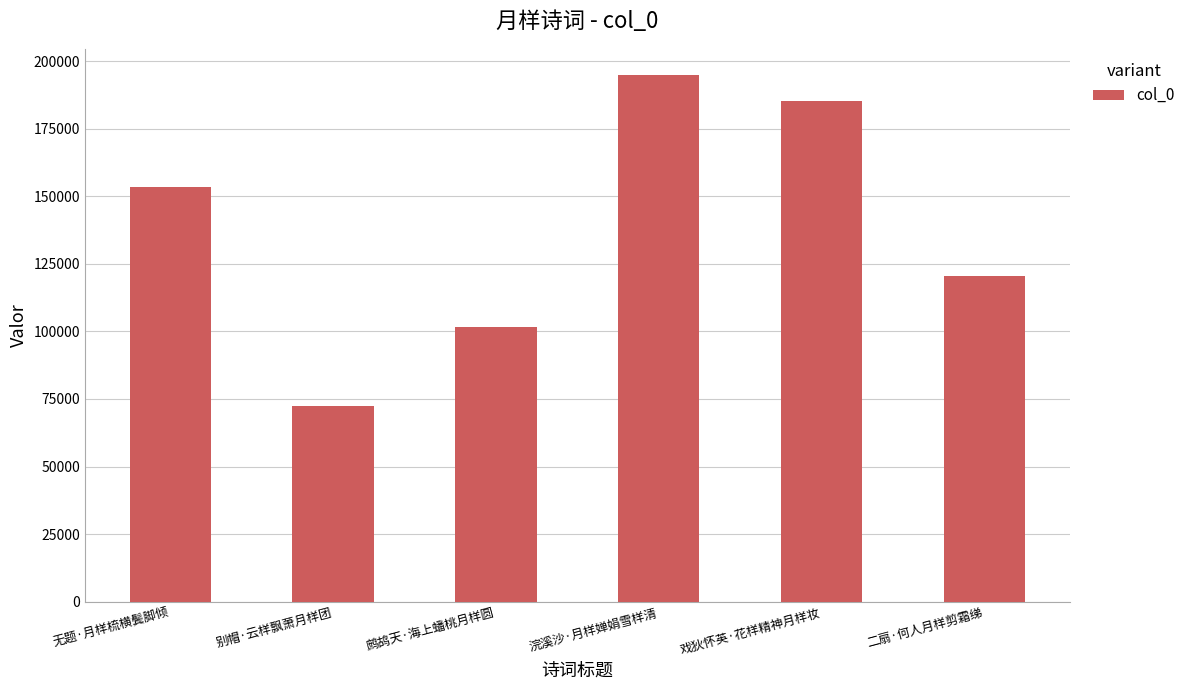

True or false: the data shows 57918 at 鹧鸪天·海上蟠桃月样圆.

False